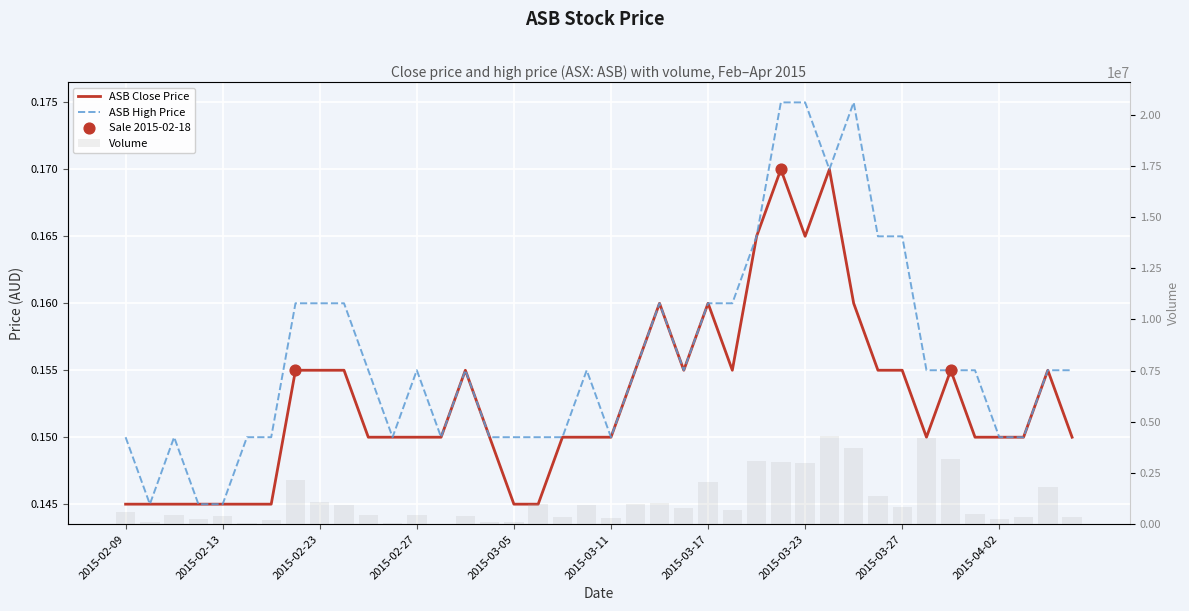

Which series contains the highest Y value?

Volume